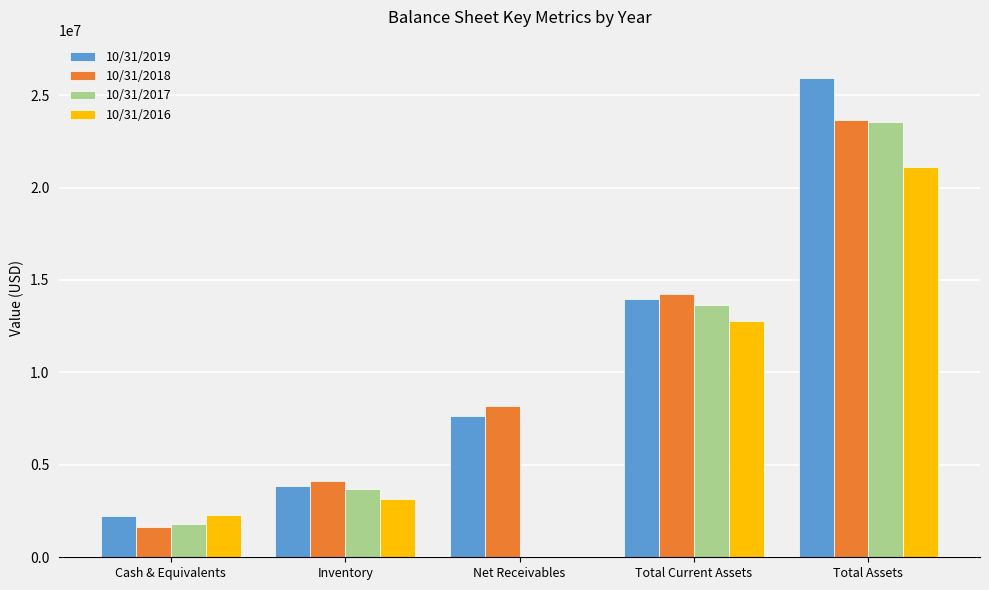

What is the average value of the 10/31/2017 series?

8537281